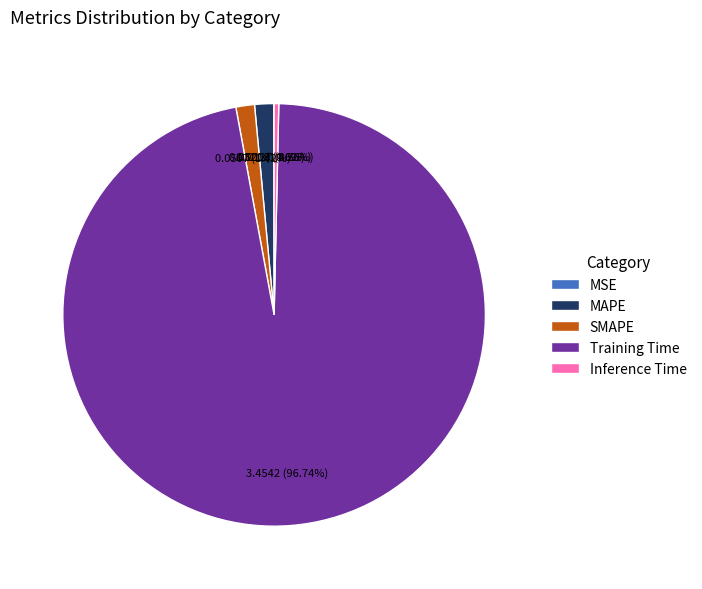

What percentage is the SMAPE slice, to the nearest percent?

1%